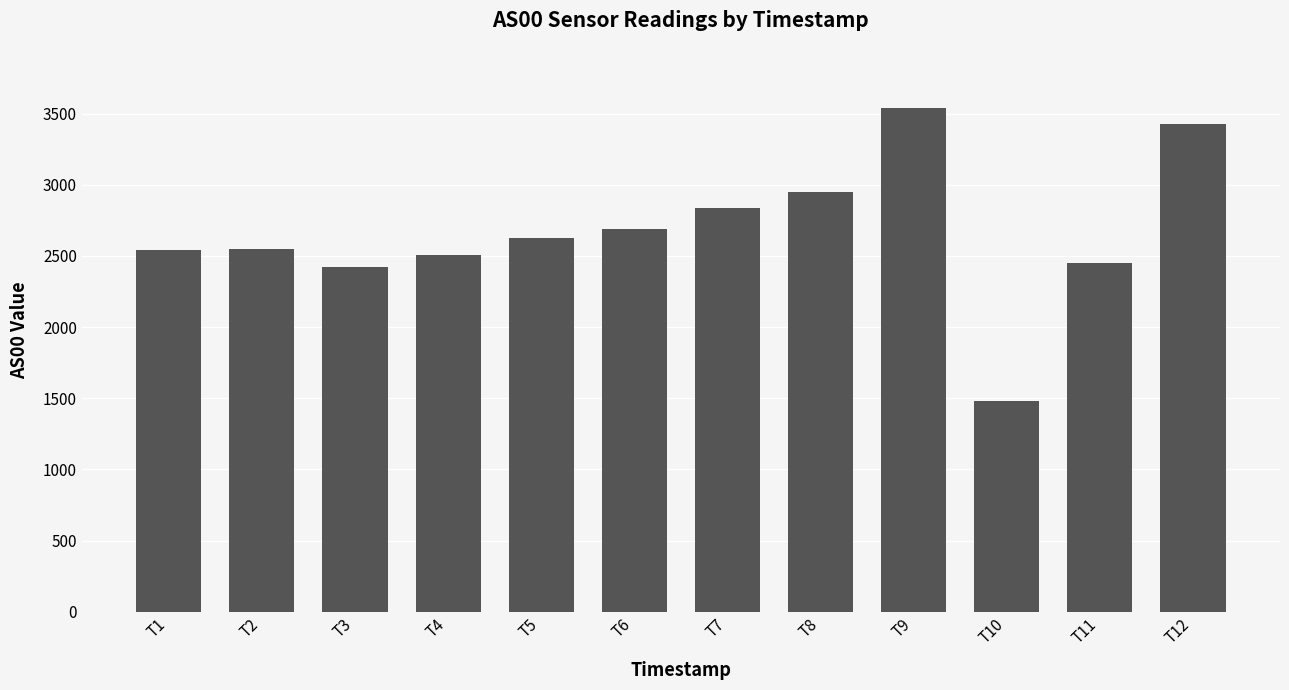

What is the average value?

2668